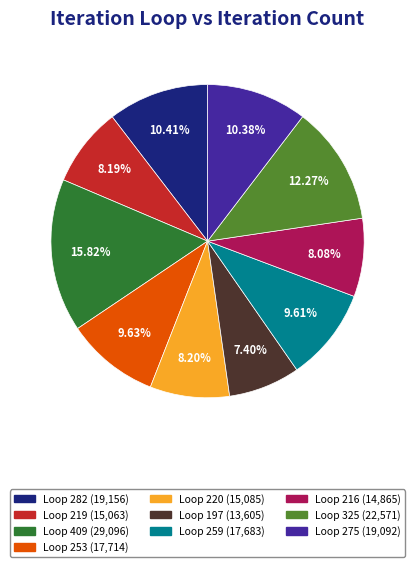

Is there a majority slice in this chart?

No